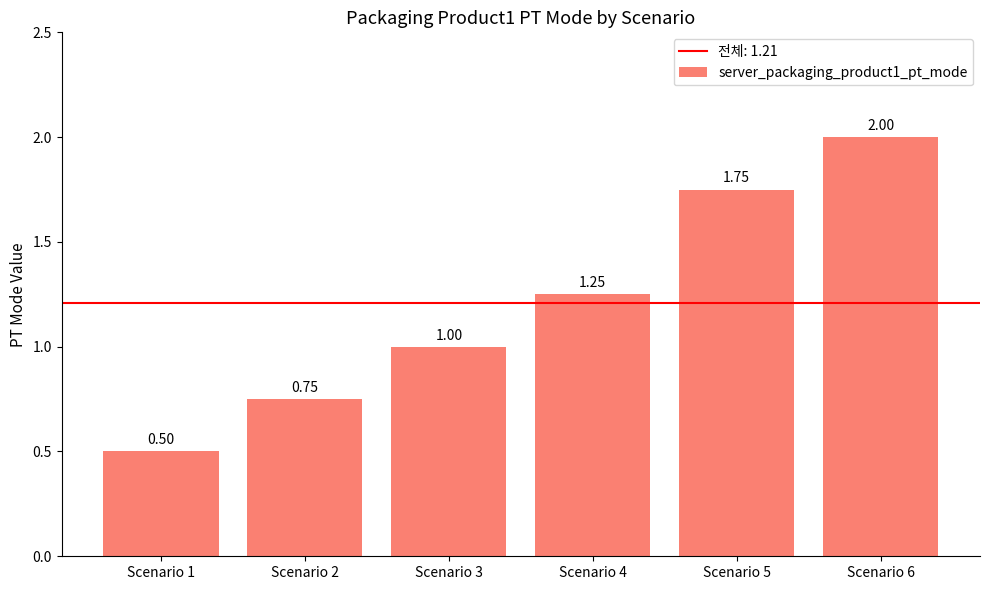

How many series are shown in this chart?

1